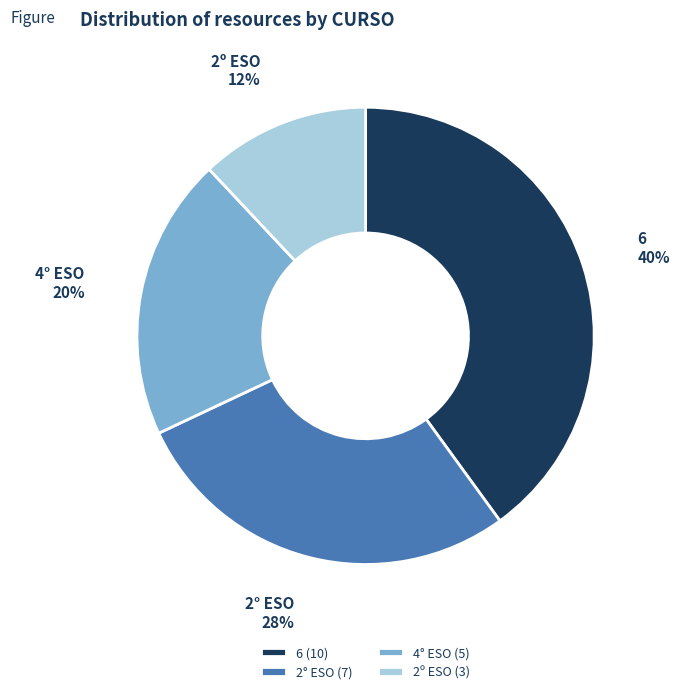

What percentage is the 4° ESO slice, to the nearest percent?

20%